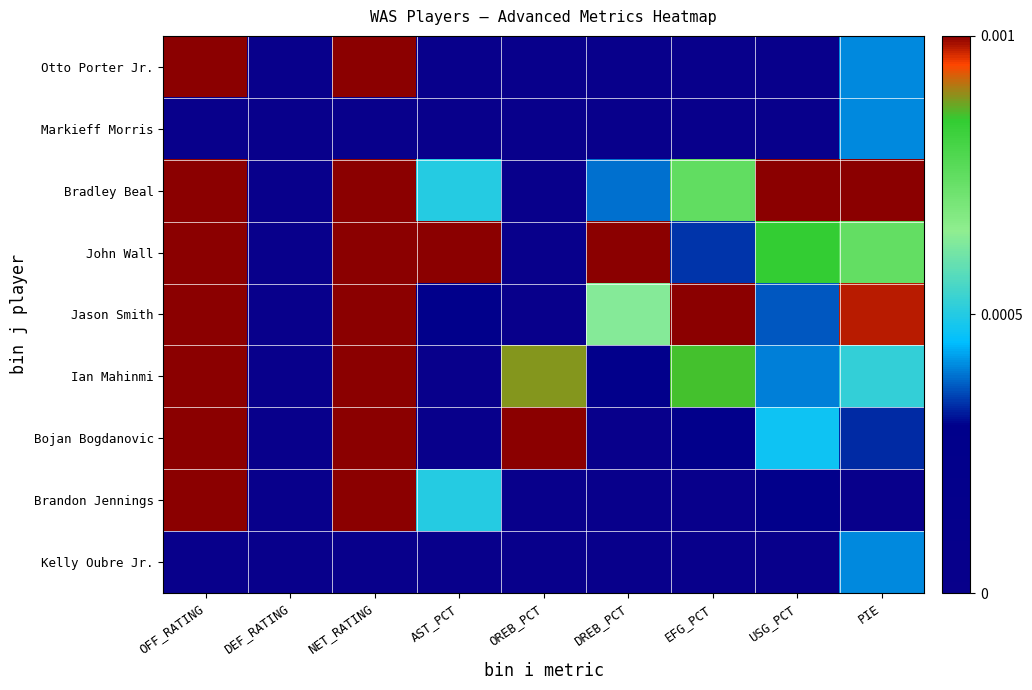

How many series are shown in this chart?

9